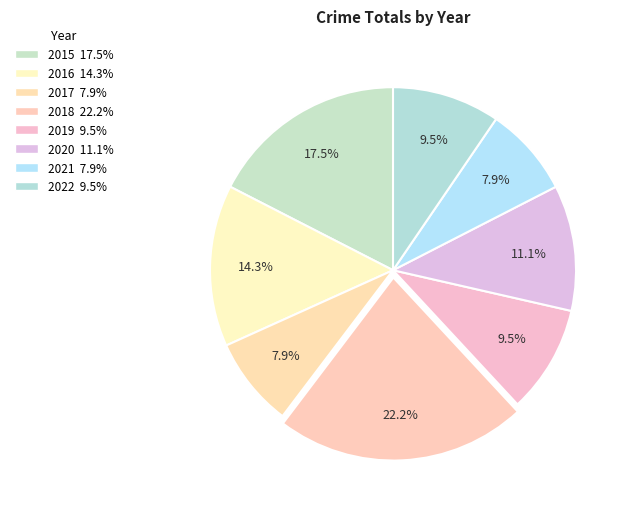

Between 2022 and 2015, which is larger?

2015